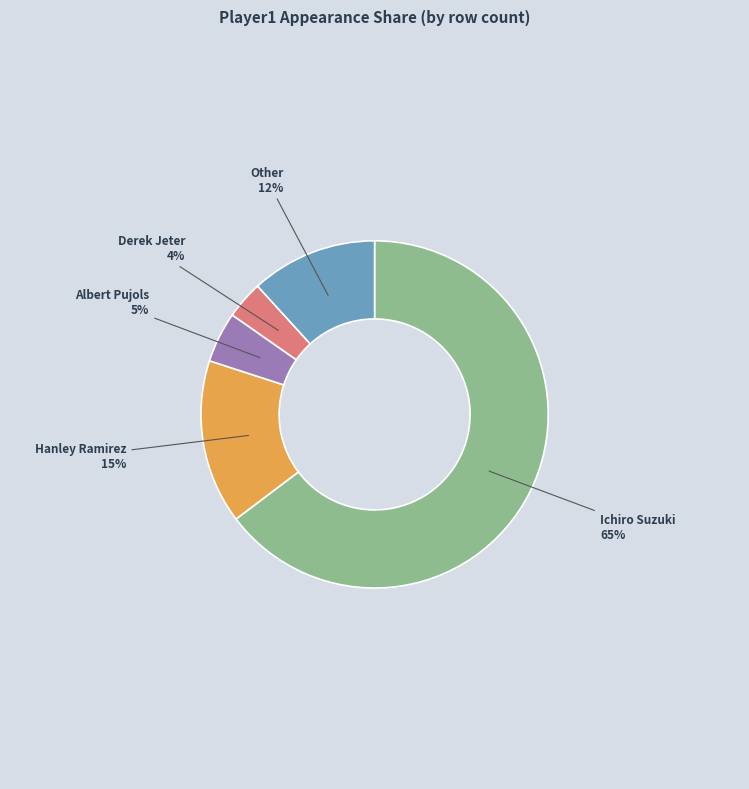

To the nearest percent, what is the difference between the Albert Pujols and Other slice percentages?

7%